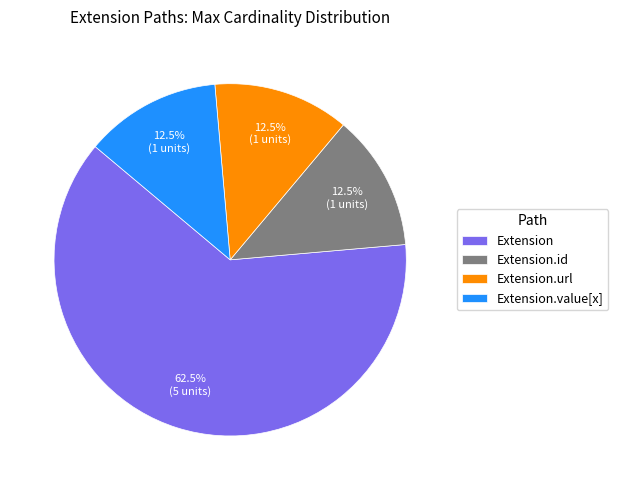

Which category has the biggest portion of the pie?

Extension